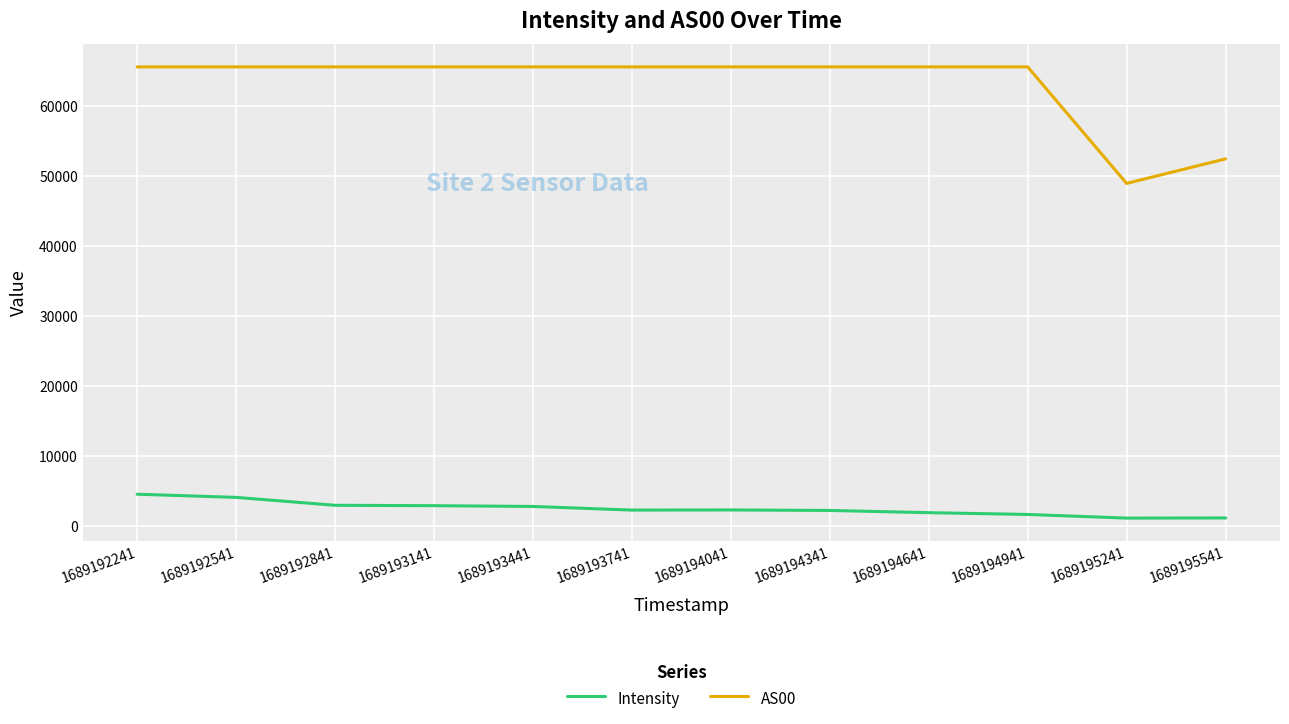

True or false: AS00 and Intensity intersect in this chart.

False